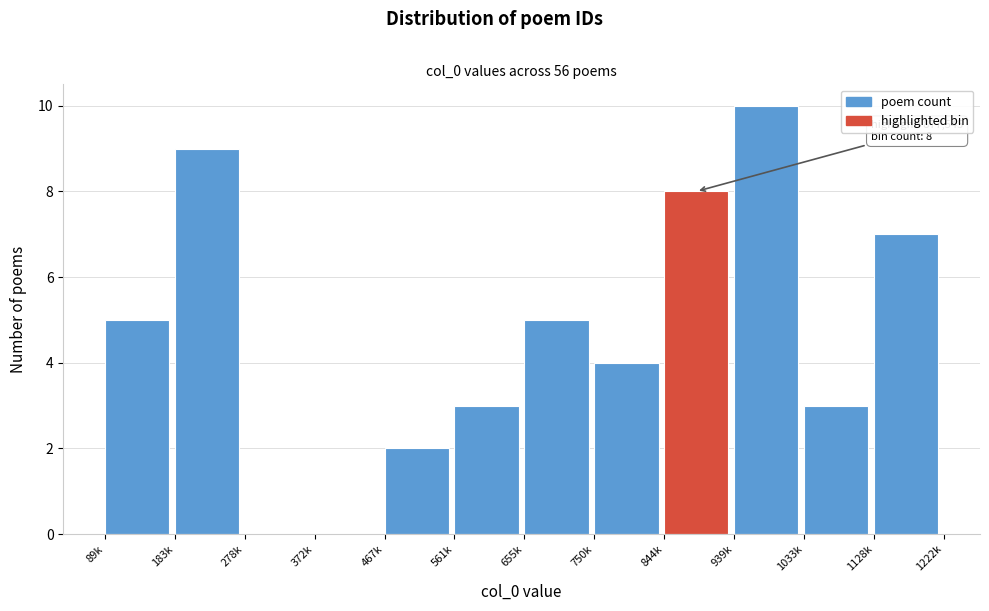

Reading left to right, extract all data points from this chart.

89k=5	183k=9	278k=0	372k=0	467k=2	561k=3	655k=5	750k=4	844k=8	939k=10	1033k=3	1128k=7